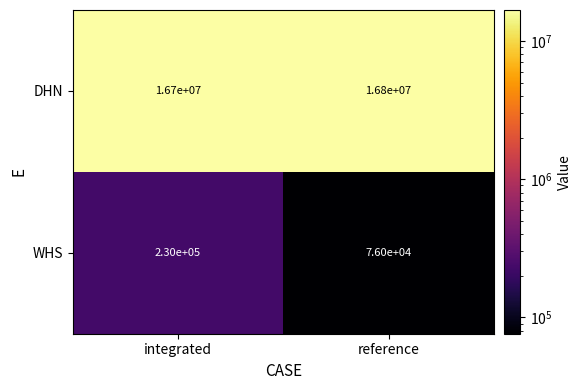

The DHN series shows 10505287 at integrated. True or false?

False